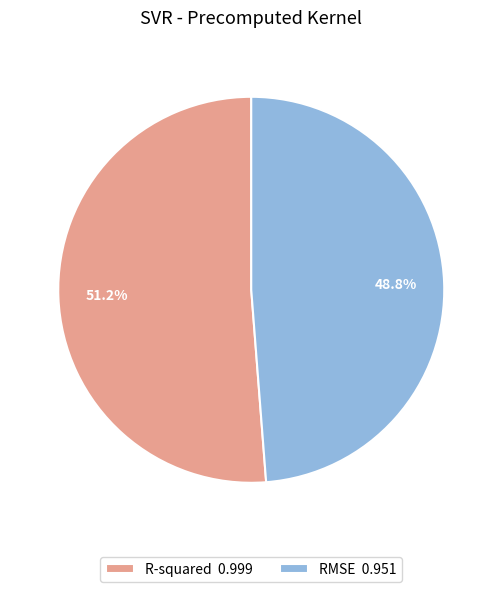

To the nearest percent, what portion does R-squared represent?

51%